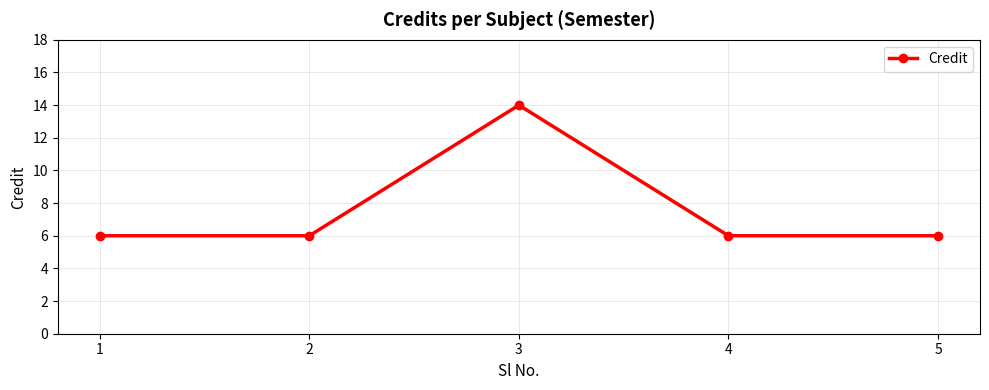

What is the smallest value displayed?

6